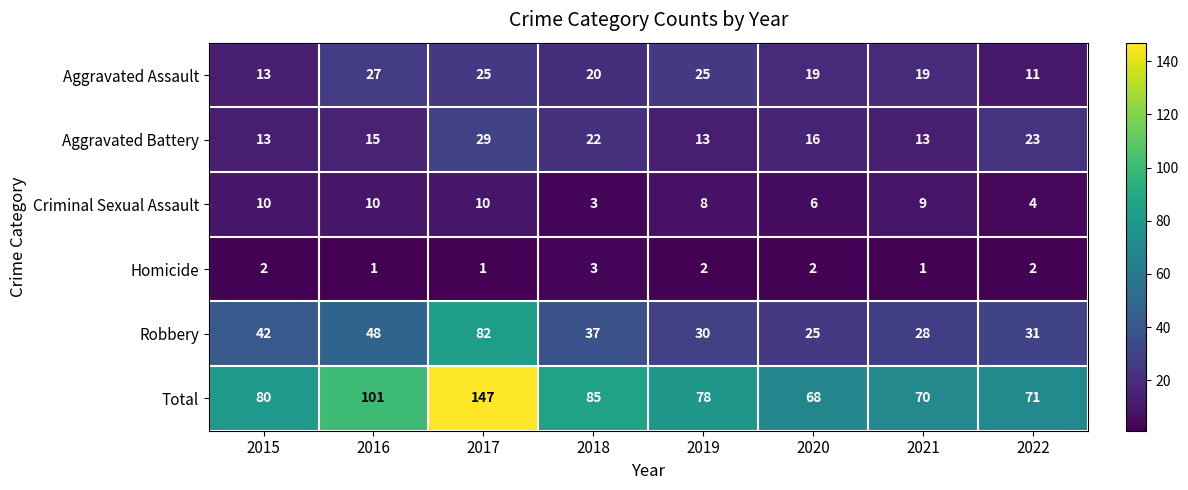

What is the sum of all Criminal Sexual Assault values?

60